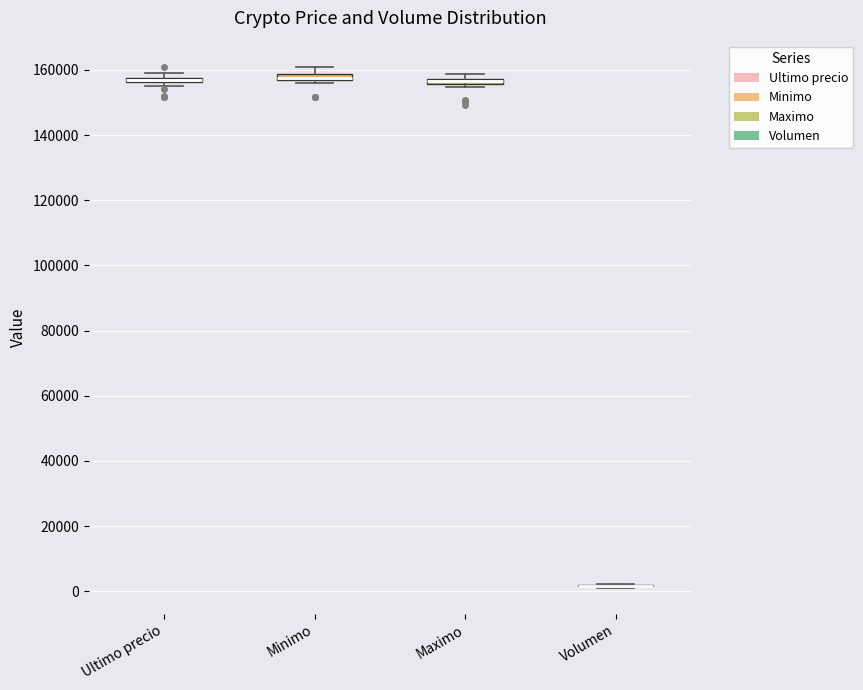

Where is the lower edge of the box for Maximo on the y-axis? The values are not printed on the chart, so give them approximately, as read against the axis.

156000